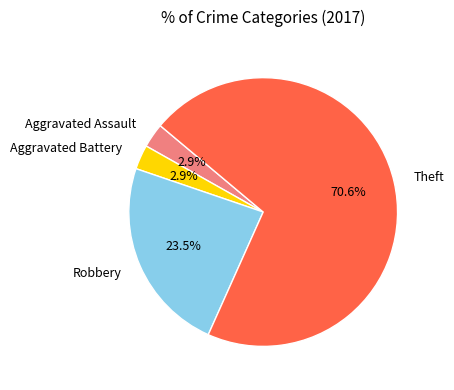

Is there a majority slice in this chart?

Yes